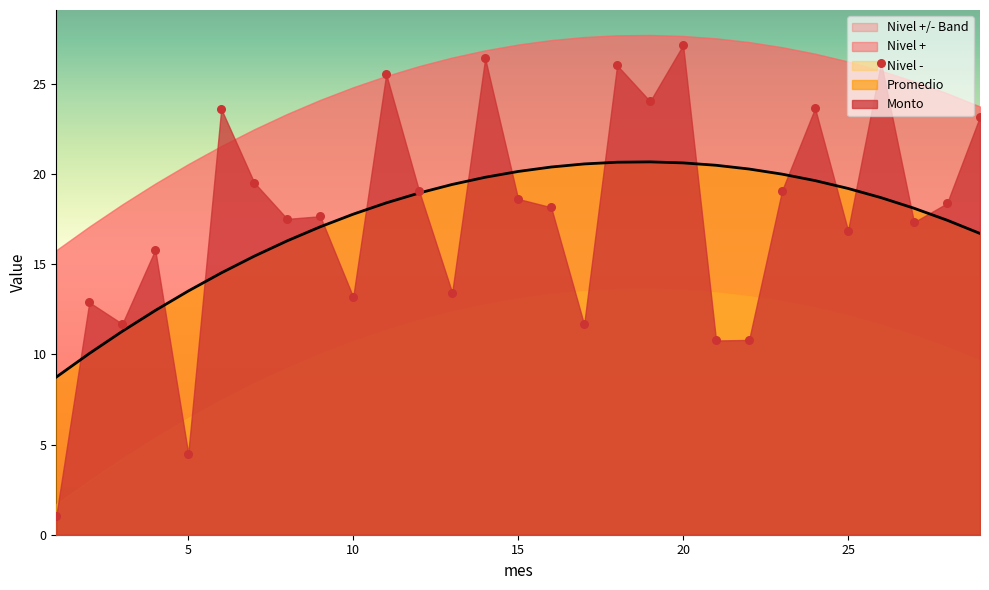

What is the minimum value for Promedio?

8.7